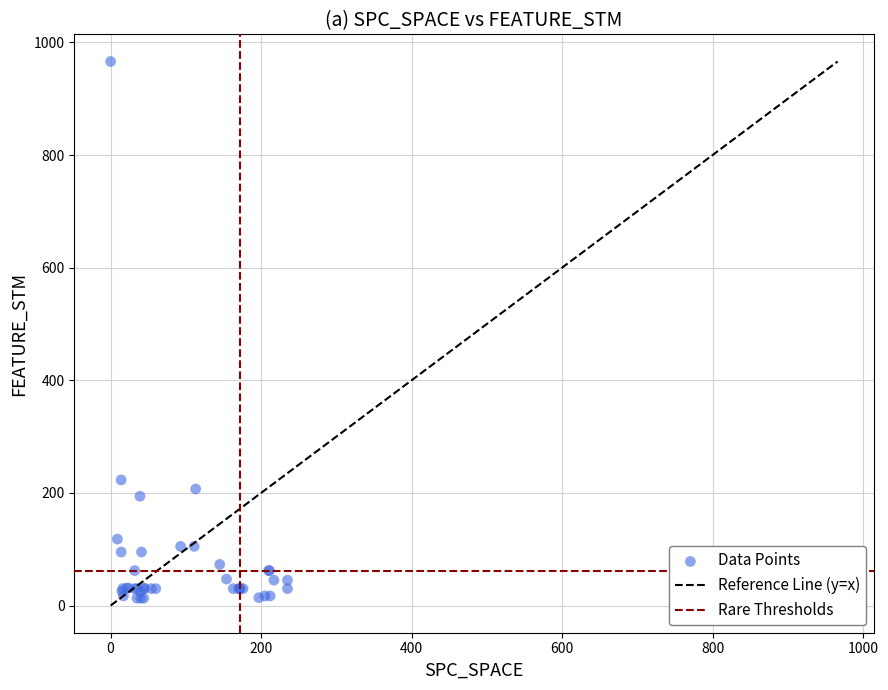

What Y value in the scatter plot is closest to 489?

223